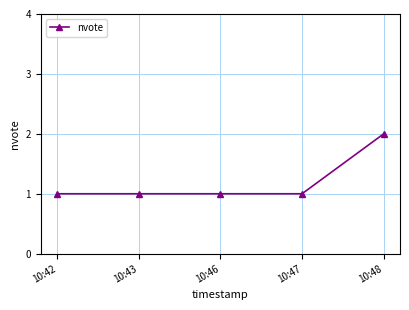

Is it true that the value at 10:42 is 2?

False